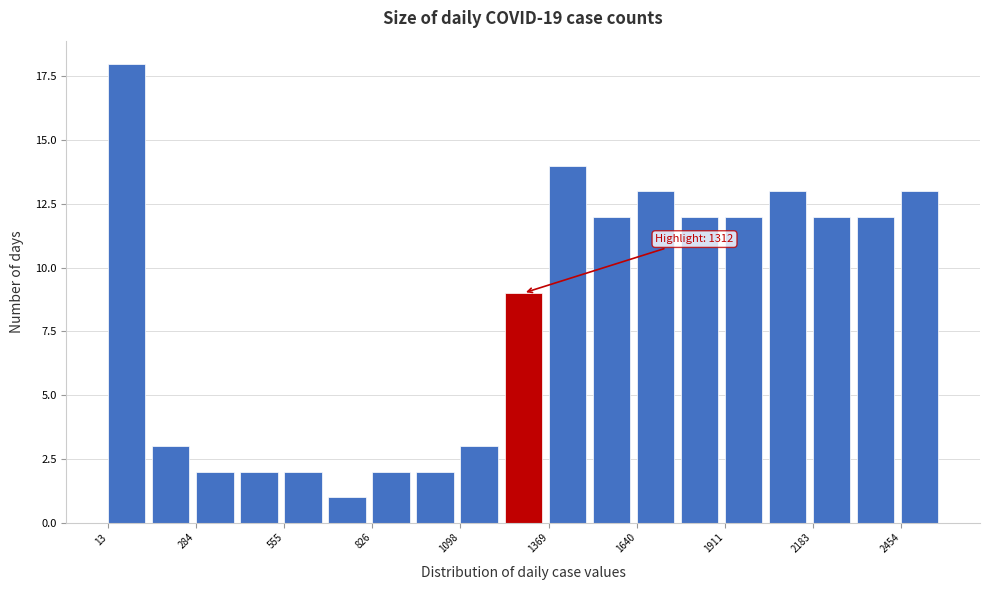

Read against the x-axis, roughly where is the centre of the tallest bar?

50